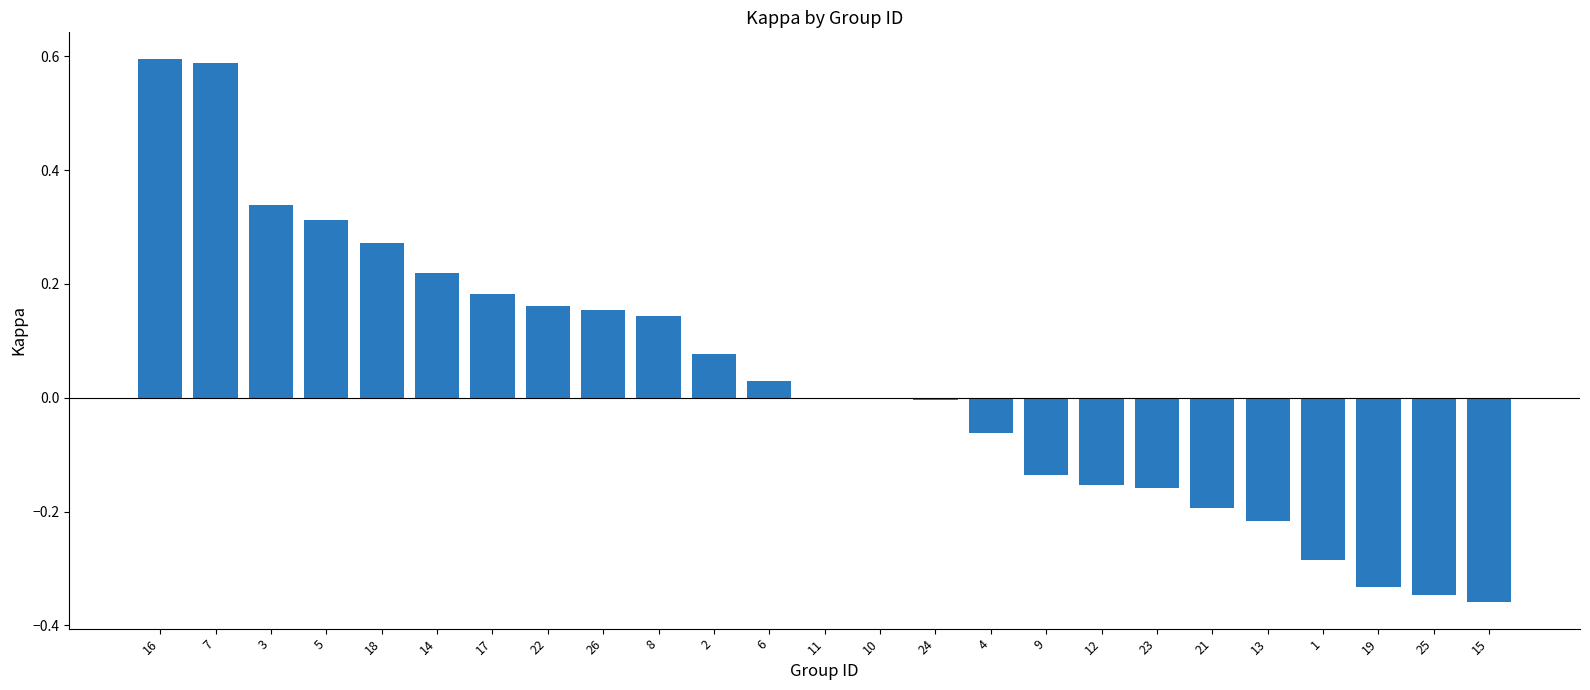

The chart shows a value of 0.2 at 18. True or false?

False